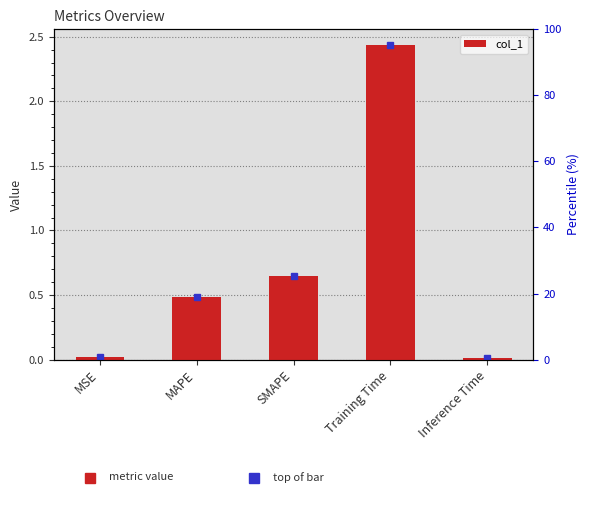

What is the difference between the values at MSE and SMAPE?

0.6